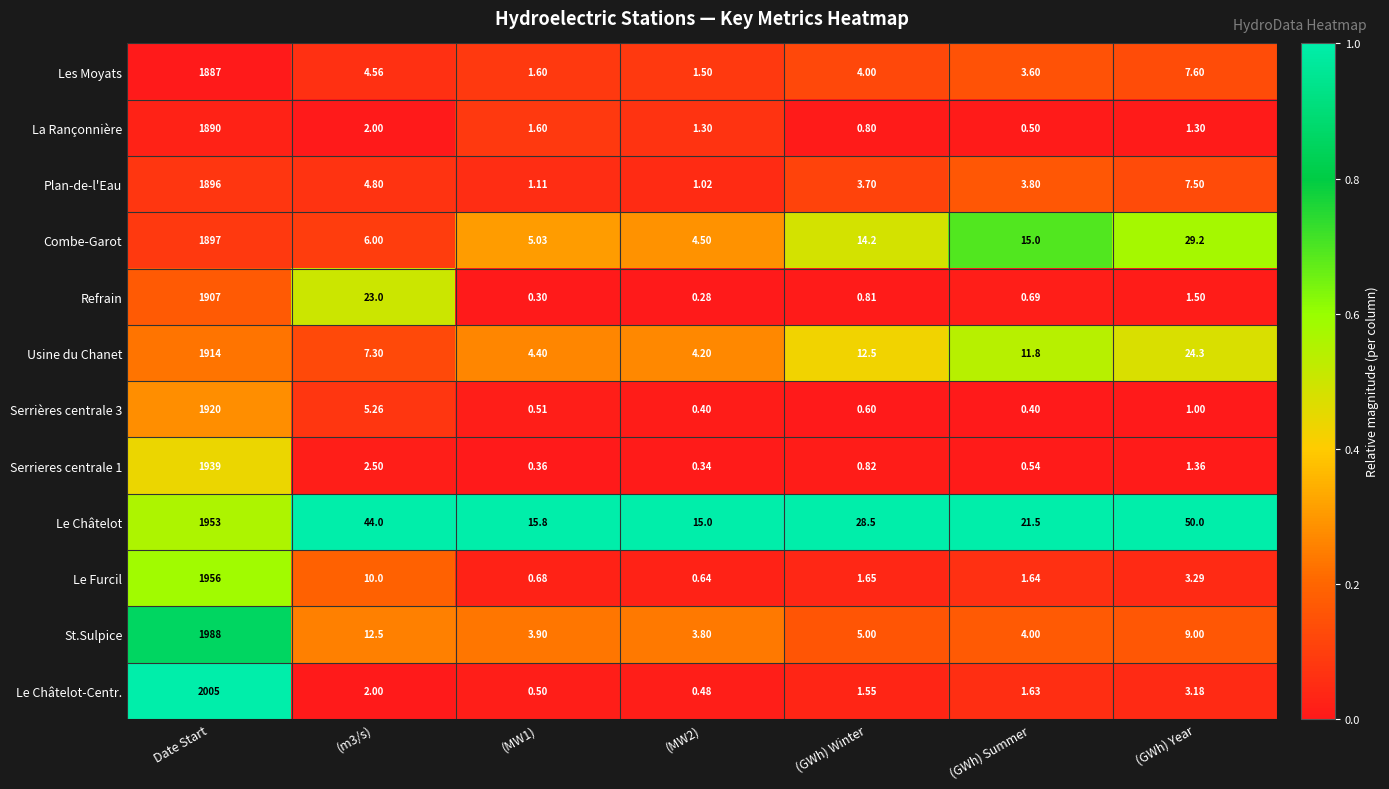

Which series changed the most between (m3/s) and (MW1)?

Le Châtelot